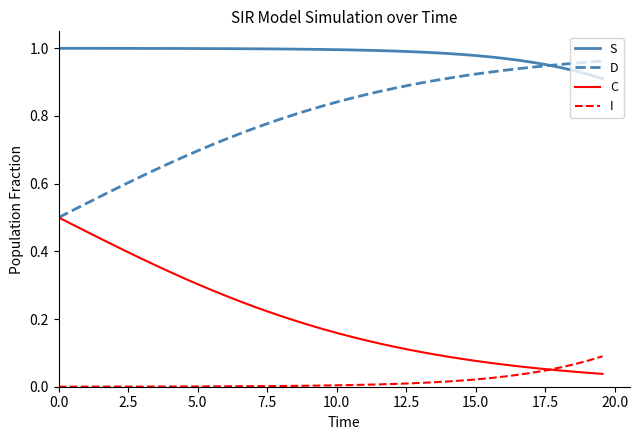

True or false: S and I intersect in this chart.

False